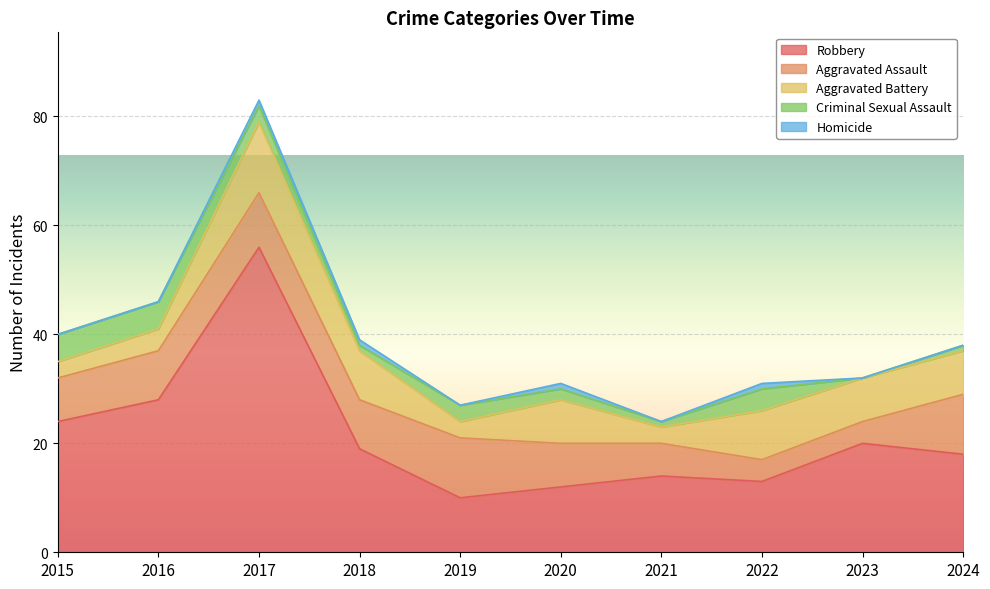

At which label is Aggravated Battery closest to 8?

2020